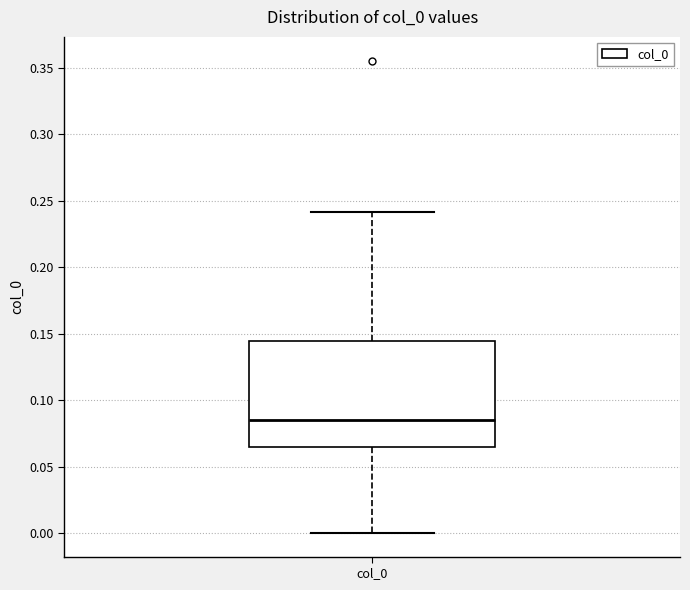

Where is the upper edge of the box for col_0 on the y-axis? The values are not printed on the chart, so give them approximately, as read against the axis.

0.145